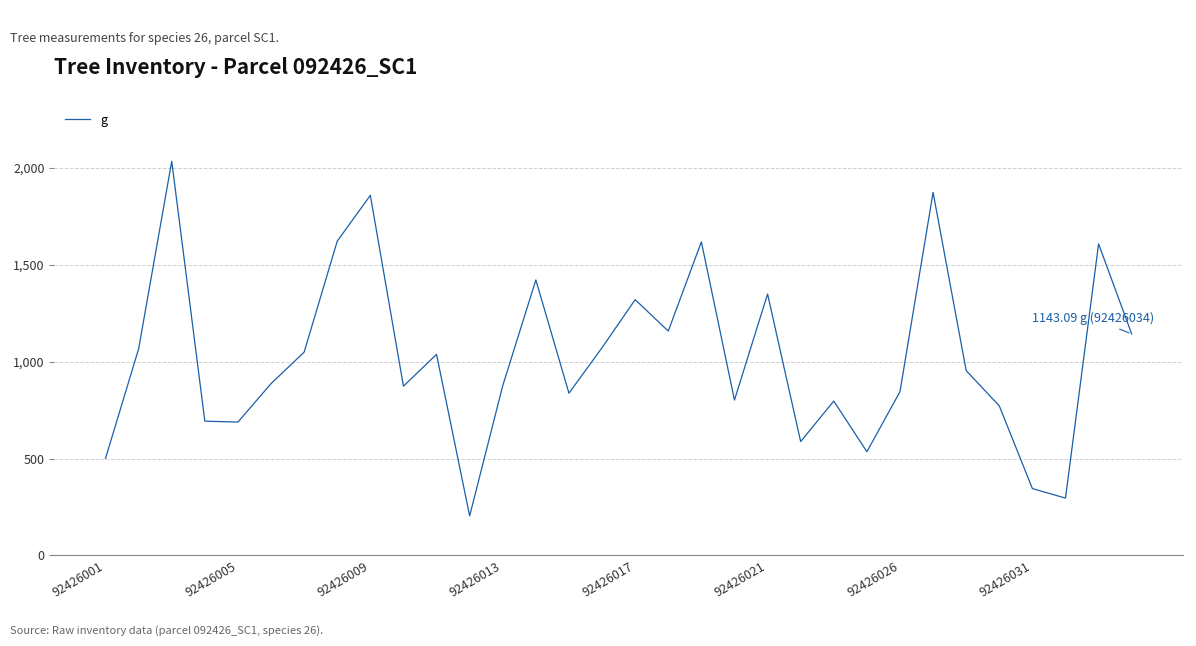

What is the maximum value shown in the chart?

2034.8